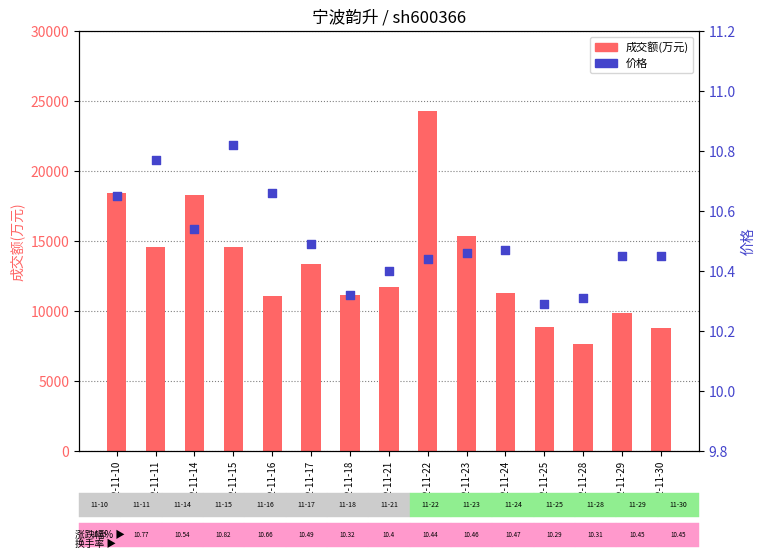

At how many categories does at least one series exceed 5519?

15